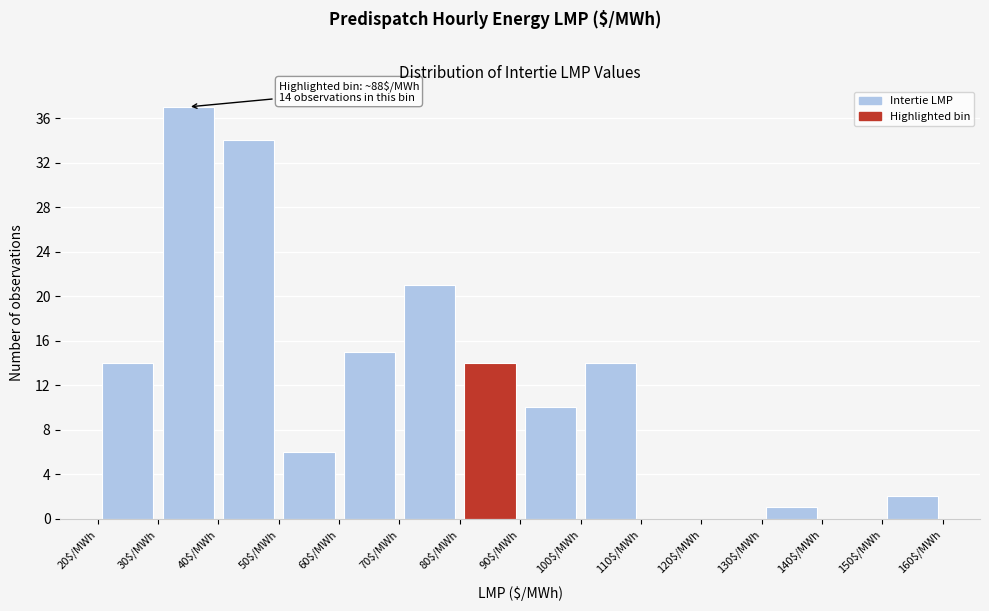

Over which range of the x-axis is the bar tallest?

30 to 40